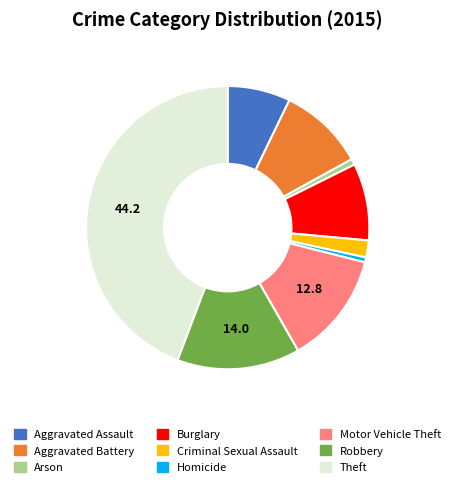

Which slice is the largest?

Theft